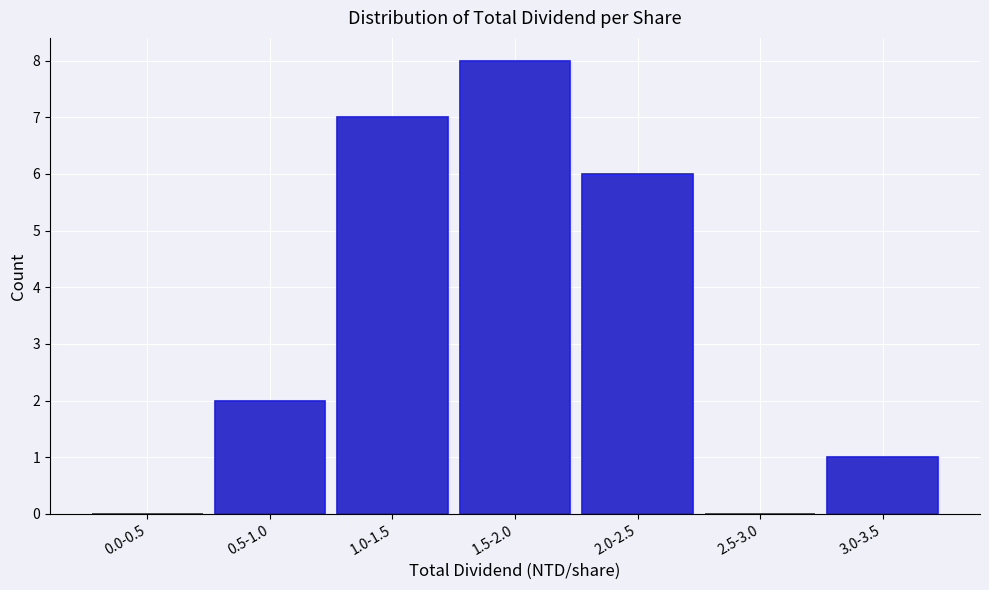

Reading left to right, what are all the values shown in this chart?

0.0-0.5=0	0.5-1.0=2	1.0-1.5=7	1.5-2.0=8	2.0-2.5=6	2.5-3.0=0	3.0-3.5=1